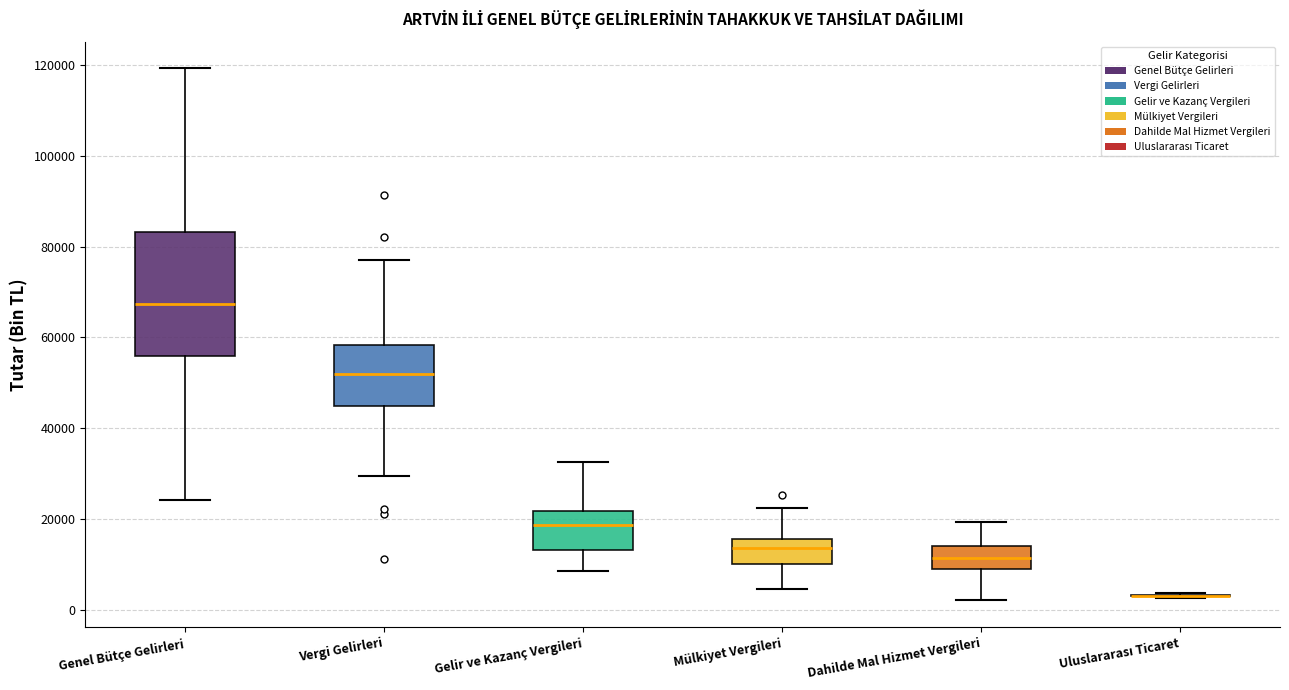

Where does the upper whisker of the box for Gelir ve Kazanç Vergileri end on the y-axis? The values are not printed on the chart, so give them approximately, as read against the axis.

32000